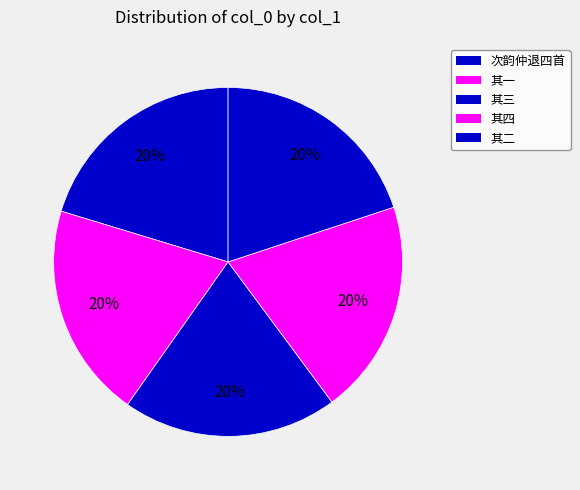

How many segments does this pie chart have?

5